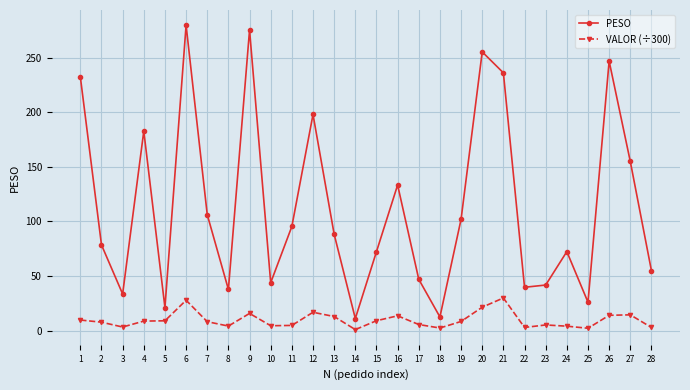

True or false: PESO and VALOR (÷300) intersect in this chart.

False